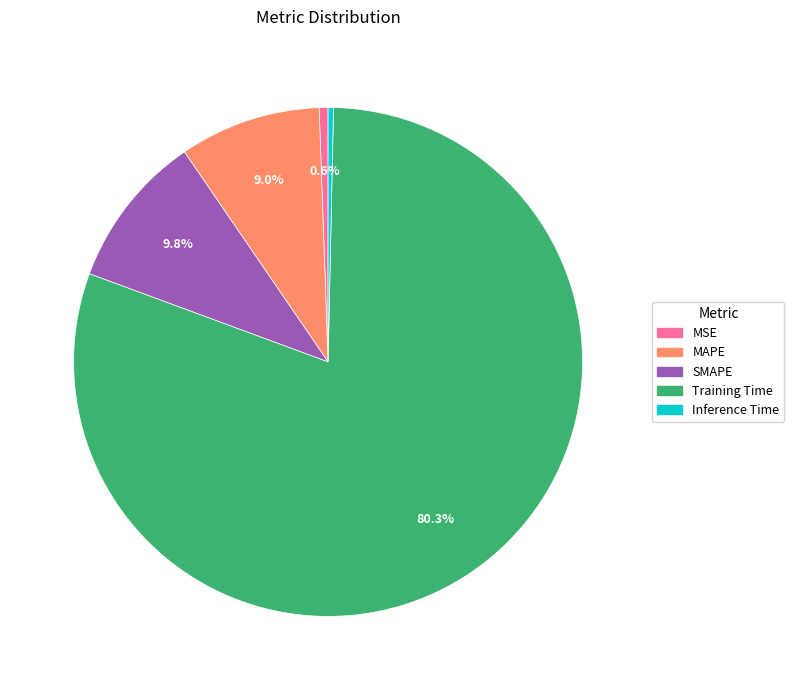

True or false: MAPE accounts for 9% of the total.

True